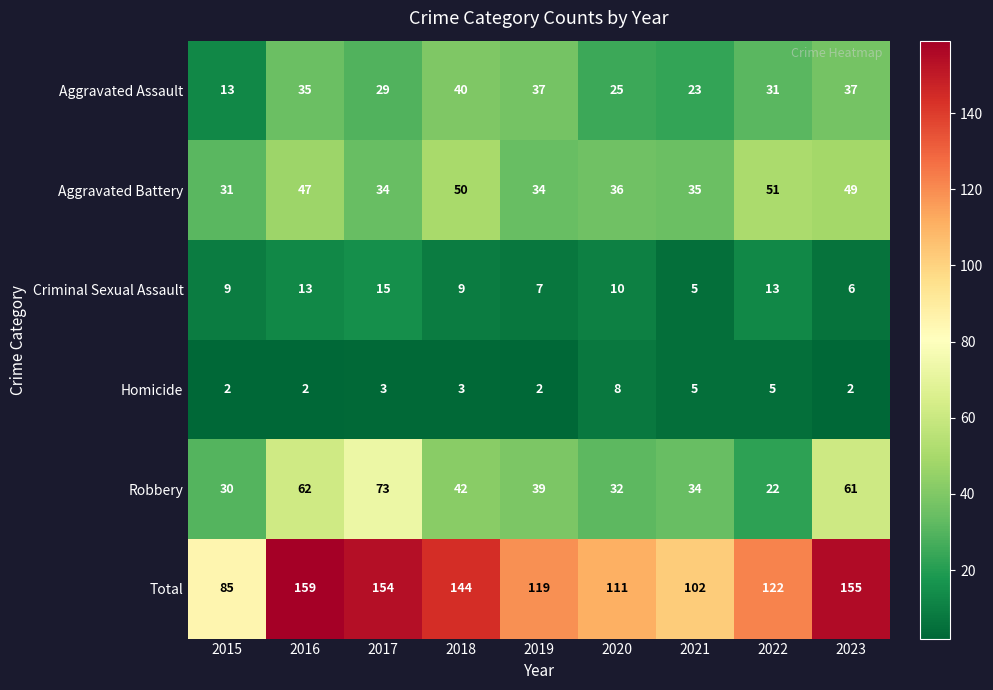

What is the greatest value displayed?

159